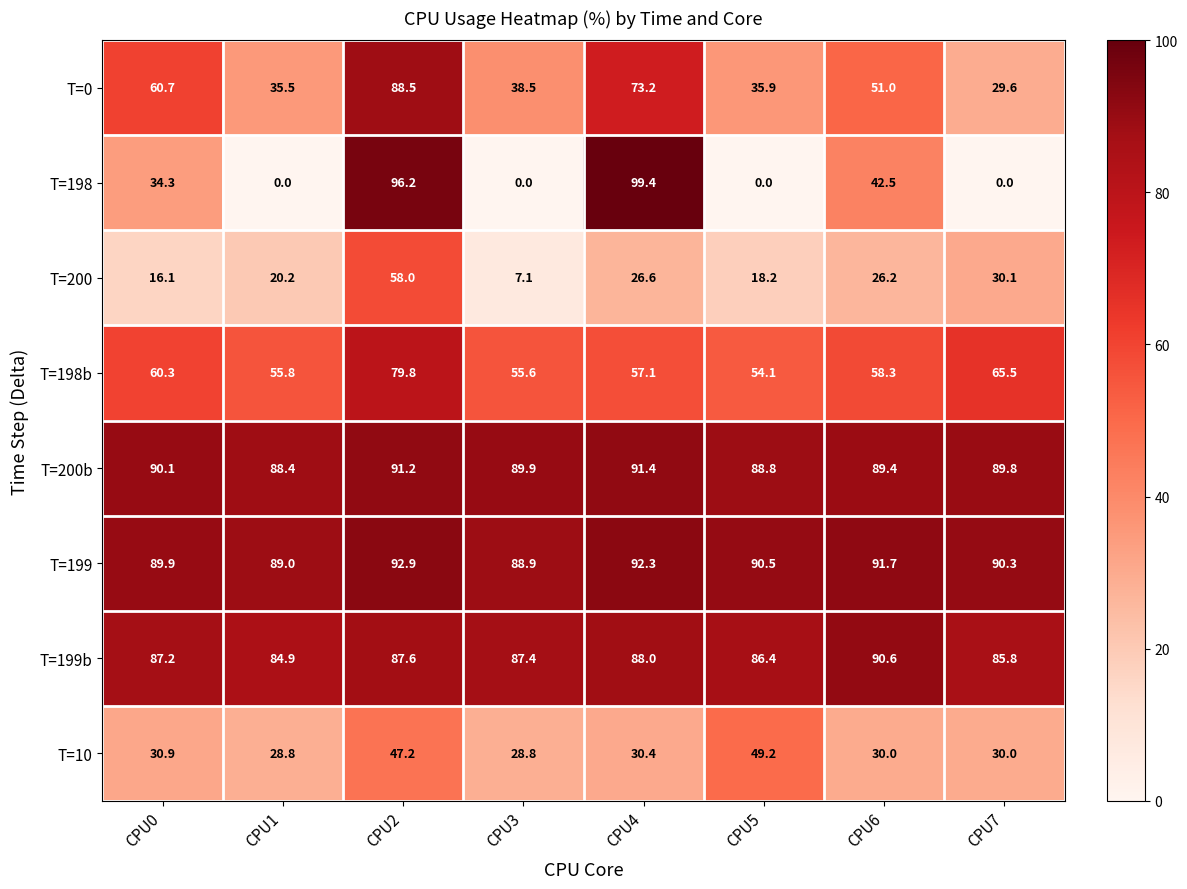

The value of T=199 at CPU3 is 140.4. True or false?

False